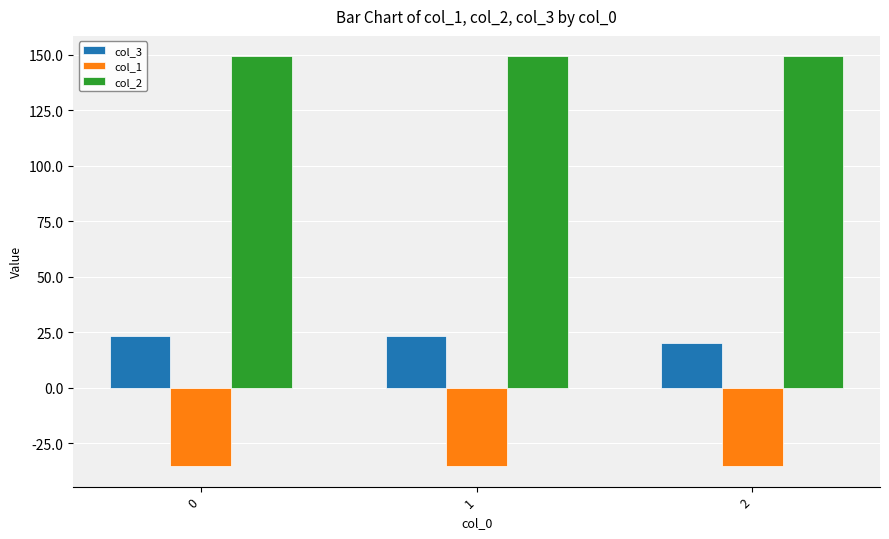

List the series in order of their overall mean, lowest first.

col_1, col_3, col_2